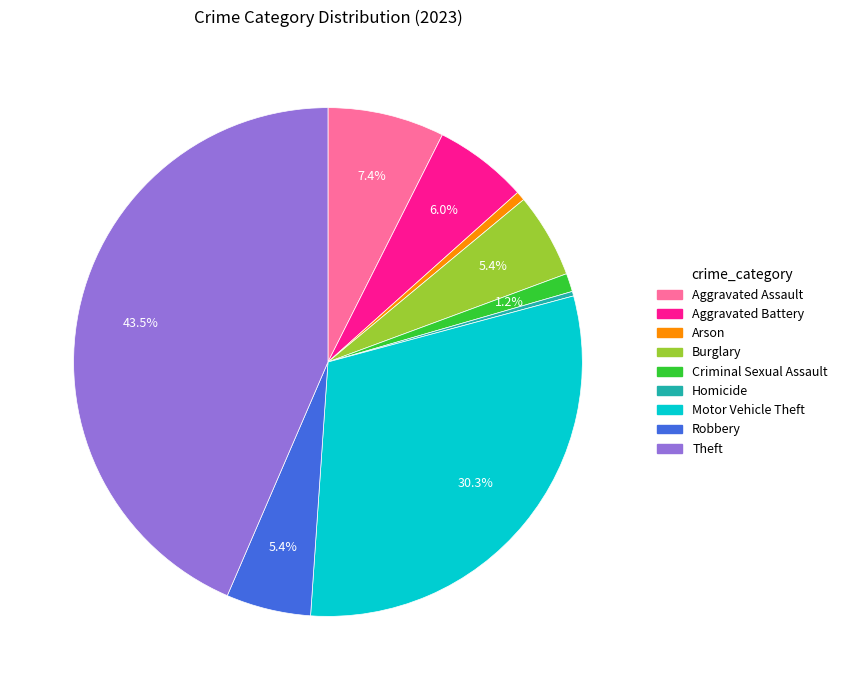

What is the ratio of the value at Aggravated Assault to the value at Homicide?

25.5